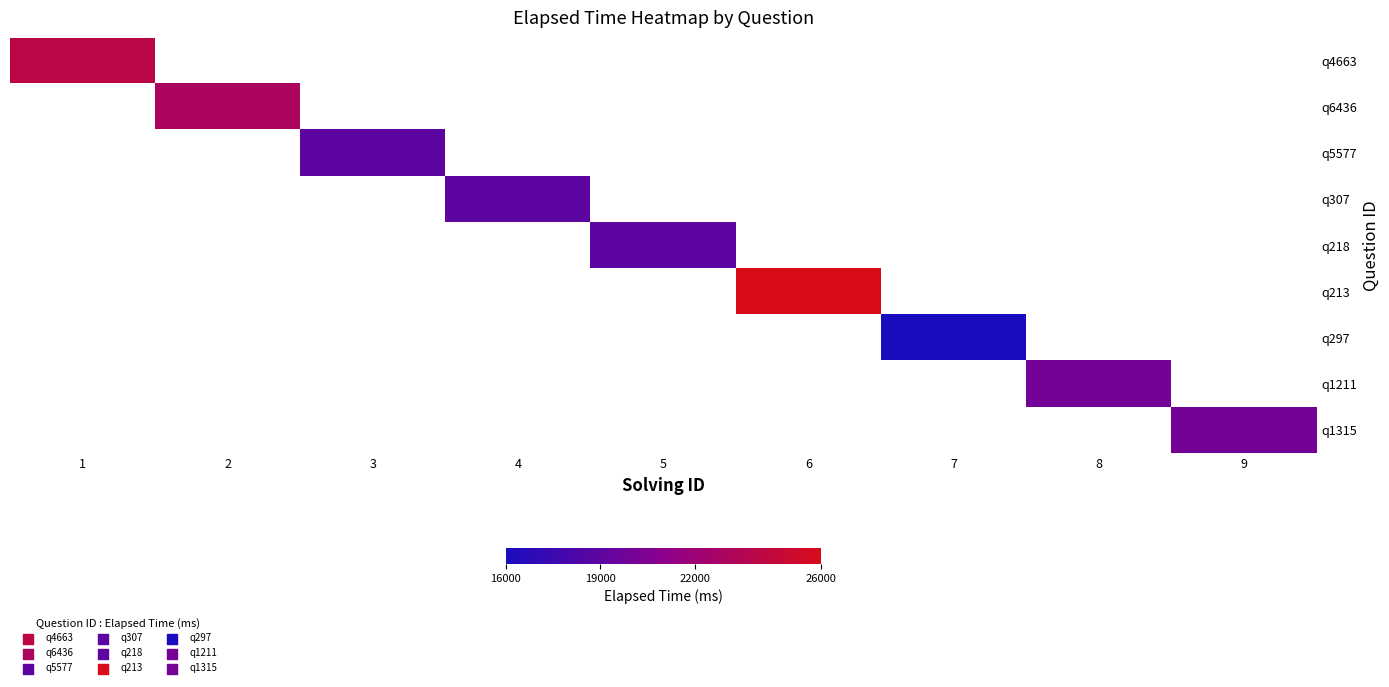

Is the value of q5577 at 4 greater than the value of q307 at 6?

No